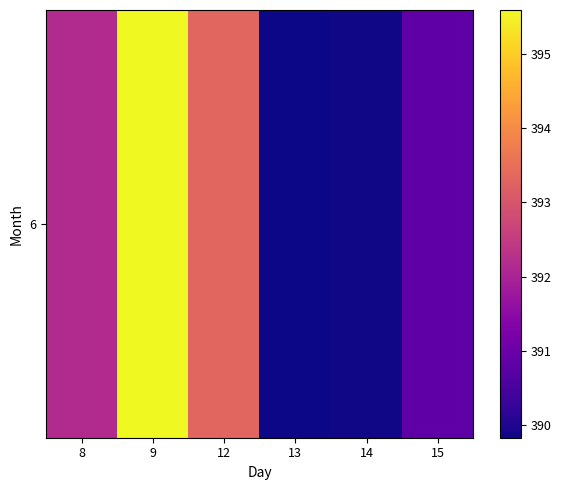

What is the sum of all values?

2351.6